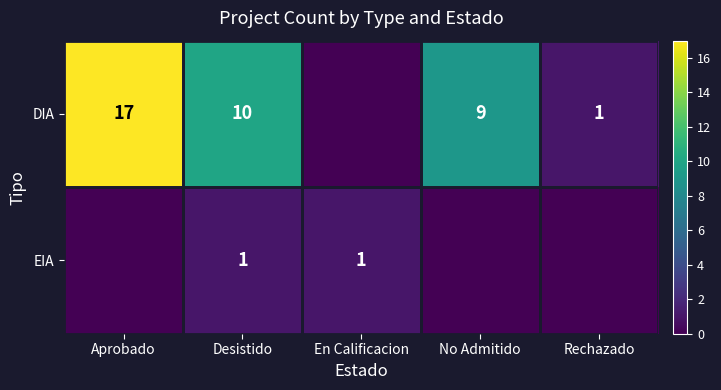

How many data points does each series have?

5